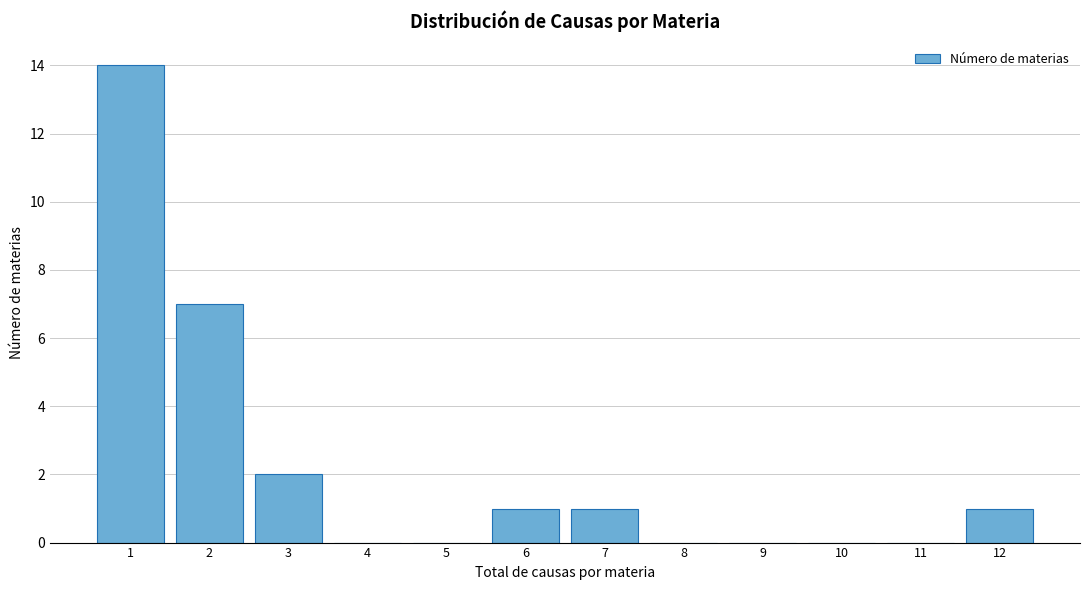

How tall is the bar that spans 0.5 to 1.5 on the x-axis? The values are not printed on the chart, so give them approximately, as read against the axis.

14